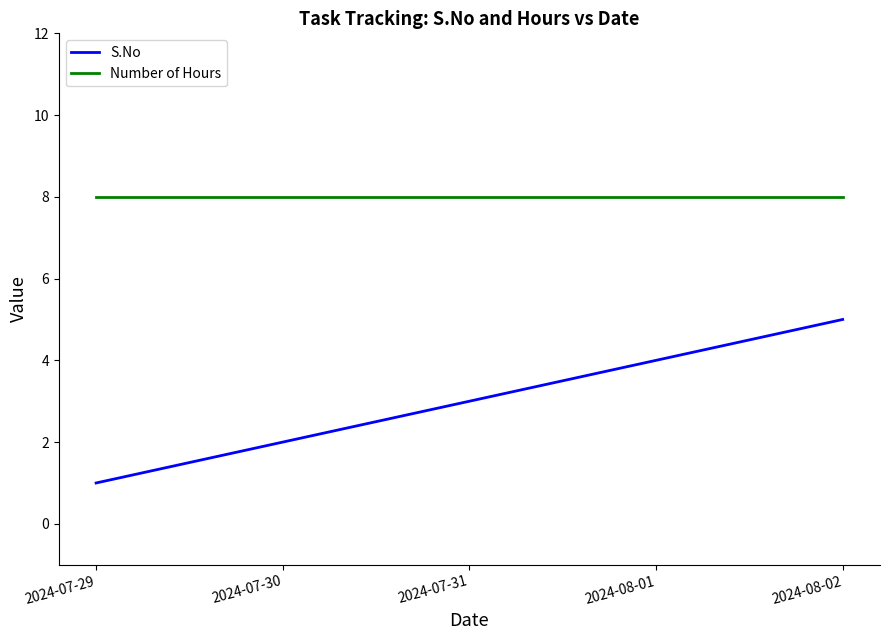

What is the difference between the highest and lowest values at 2024-08-02?

3